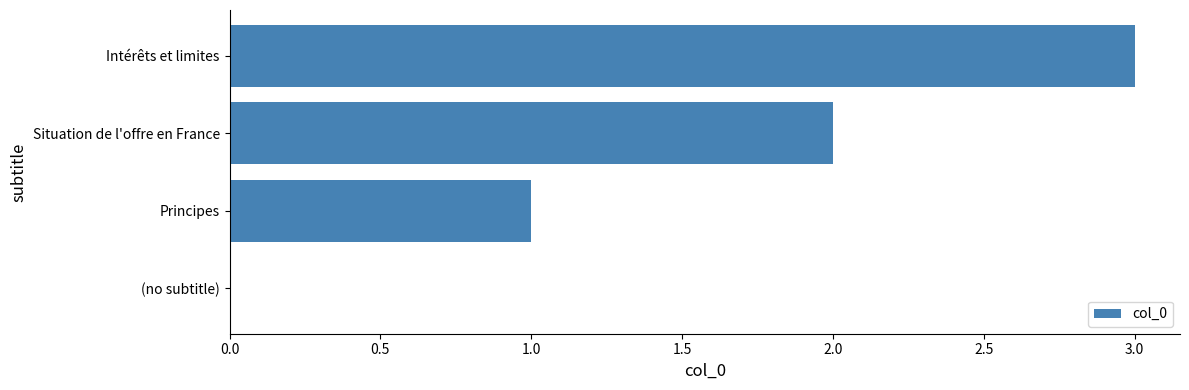

True or false: the data shows 2 at (no subtitle).

False